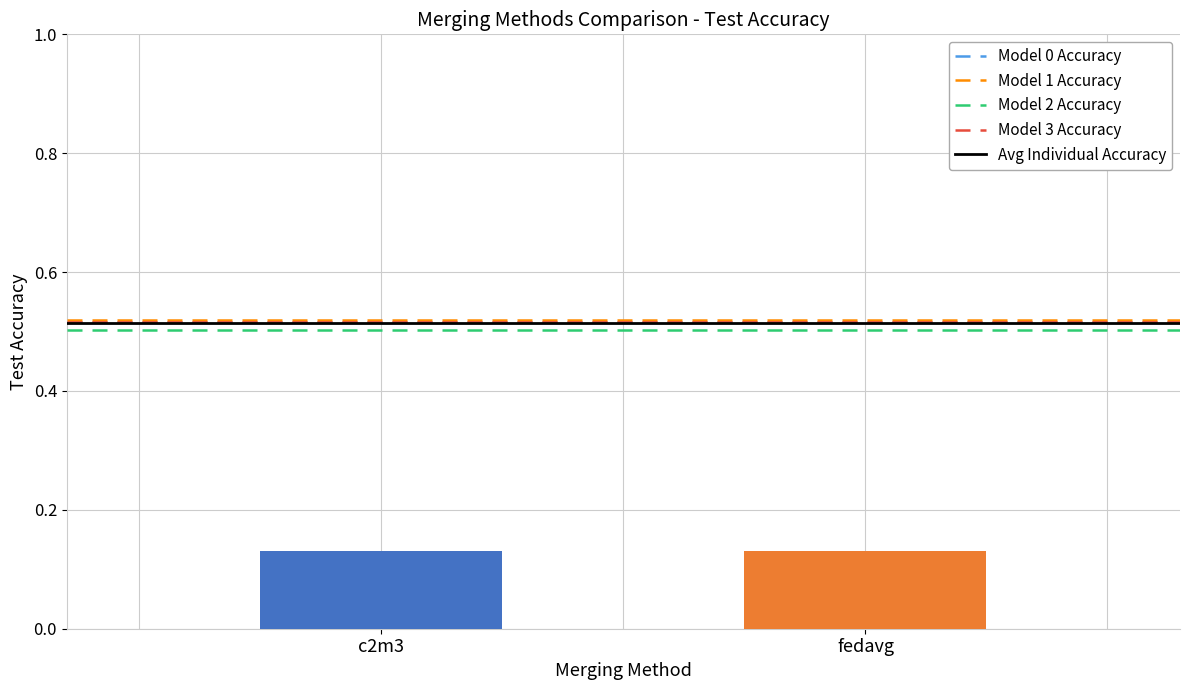

At which label does Model 3 Accuracy reach its minimum?

c2m3